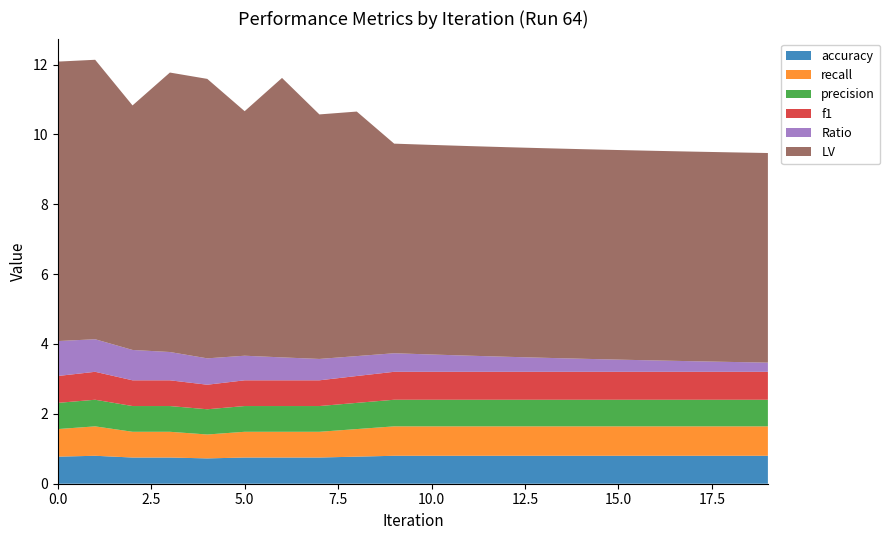

Reading left to right, what are all the values shown in this chart?

accuracy: 0=0.8	1=0.8	2=0.8	3=0.8	4=0.7	5=0.8	6=0.8	7=0.8	8=0.8	9=0.8	10=0.8	11=0.8	12=0.8	13=0.8	14=0.8	15=0.8	16=0.8	17=0.8	18=0.8	19=0.8
recall: 0=0.8	1=0.8	2=0.7	3=0.7	4=0.7	5=0.7	6=0.7	7=0.7	8=0.8	9=0.8	10=0.8	11=0.8	12=0.8	13=0.8	14=0.8	15=0.8	16=0.8	17=0.8	18=0.8	19=0.8
precision: 0=0.8	1=0.8	2=0.7	3=0.7	4=0.7	5=0.7	6=0.7	7=0.7	8=0.8	9=0.8	10=0.8	11=0.8	12=0.8	13=0.8	14=0.8	15=0.8	16=0.8	17=0.8	18=0.8	19=0.8
f1: 0=0.8	1=0.8	2=0.7	3=0.7	4=0.7	5=0.7	6=0.7	7=0.7	8=0.8	9=0.8	10=0.8	11=0.8	12=0.8	13=0.8	14=0.8	15=0.8	16=0.8	17=0.8	18=0.8	19=0.8
Ratio: 0=1.0	1=0.9	2=0.9	3=0.8	4=0.8	5=0.7	6=0.7	7=0.6	8=0.6	9=0.5	10=0.5	11=0.5	12=0.4	13=0.4	14=0.4	15=0.3	16=0.3	17=0.3	18=0.3	19=0.3
LV: 0=8.0	1=8.0	2=7.0	3=8.0	4=8.0	5=7.0	6=8.0	7=7.0	8=7.0	9=6.0	10=6.0	11=6.0	12=6.0	13=6.0	14=6.0	15=6.0	16=6.0	17=6.0	18=6.0	19=6.0